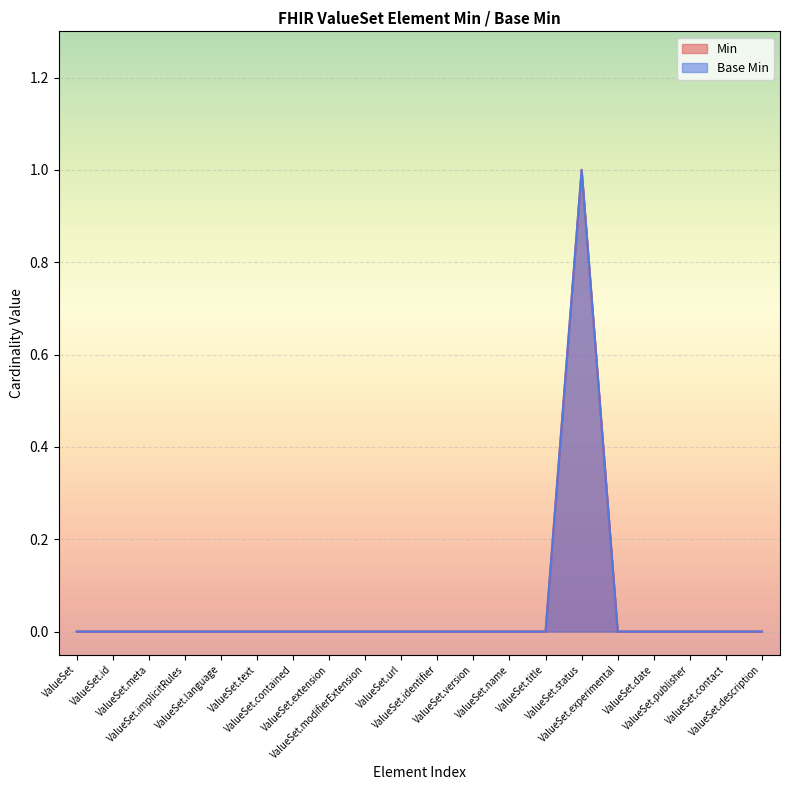

List the series in order of their peak value, highest first.

Min, Base Min